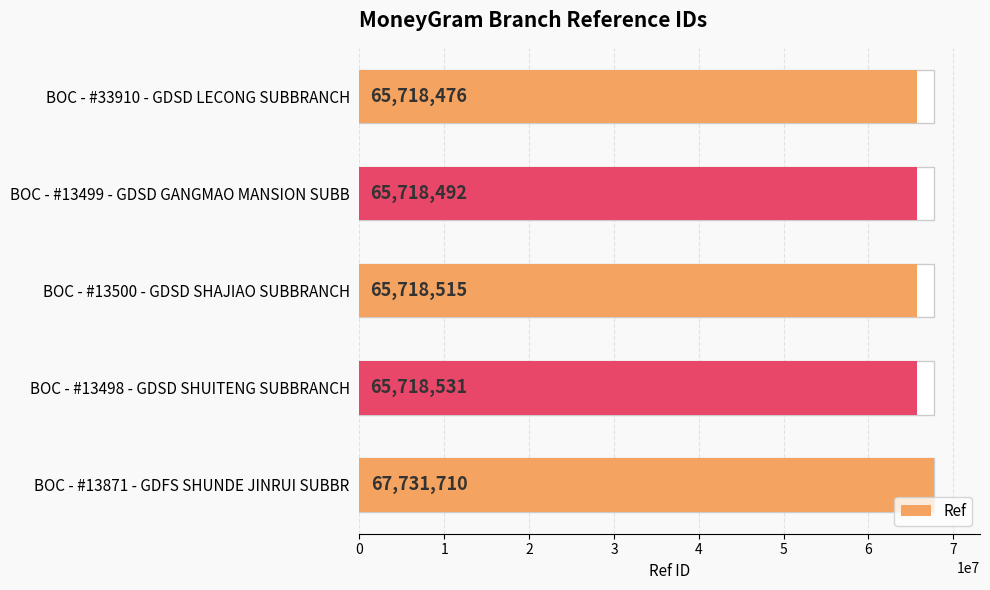

Which has a higher value, BOC - #33910 - GDSD LECONG SUBBRANCH or BOC - #13499 - GDSD GANGMAO MANSION SUBB?

BOC - #13499 - GDSD GANGMAO MANSION SUBB